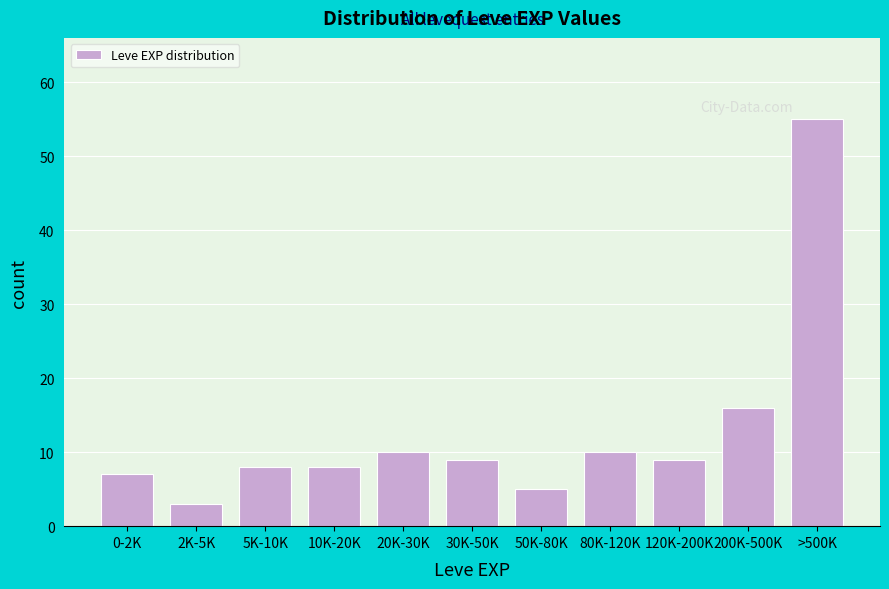

Reading left to right, list all the values displayed in this chart.

7	3	8	8	10	9	5	10	9	16	55